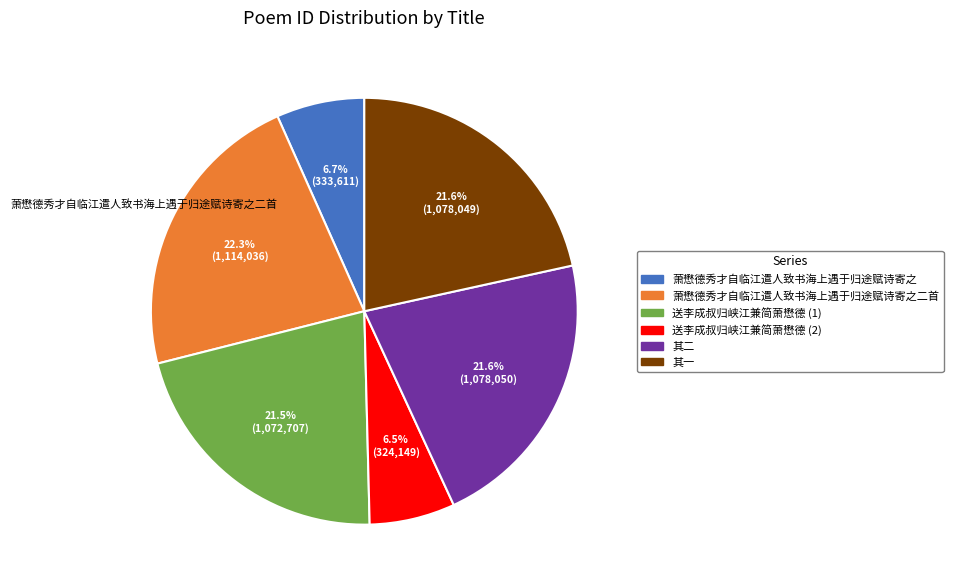

How many segments does this pie chart have?

6